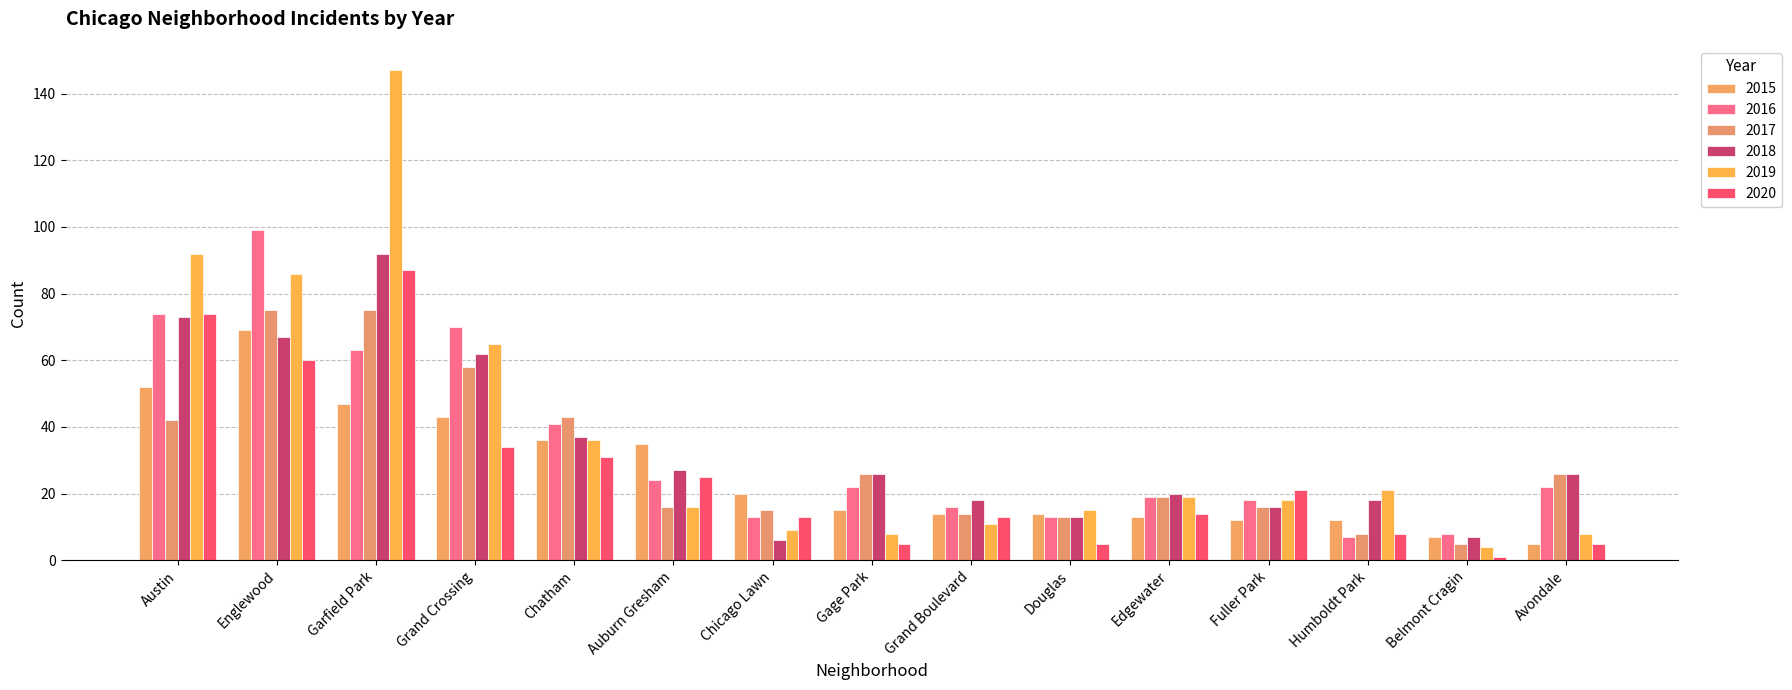

Which series has the largest total across all categories?

2019